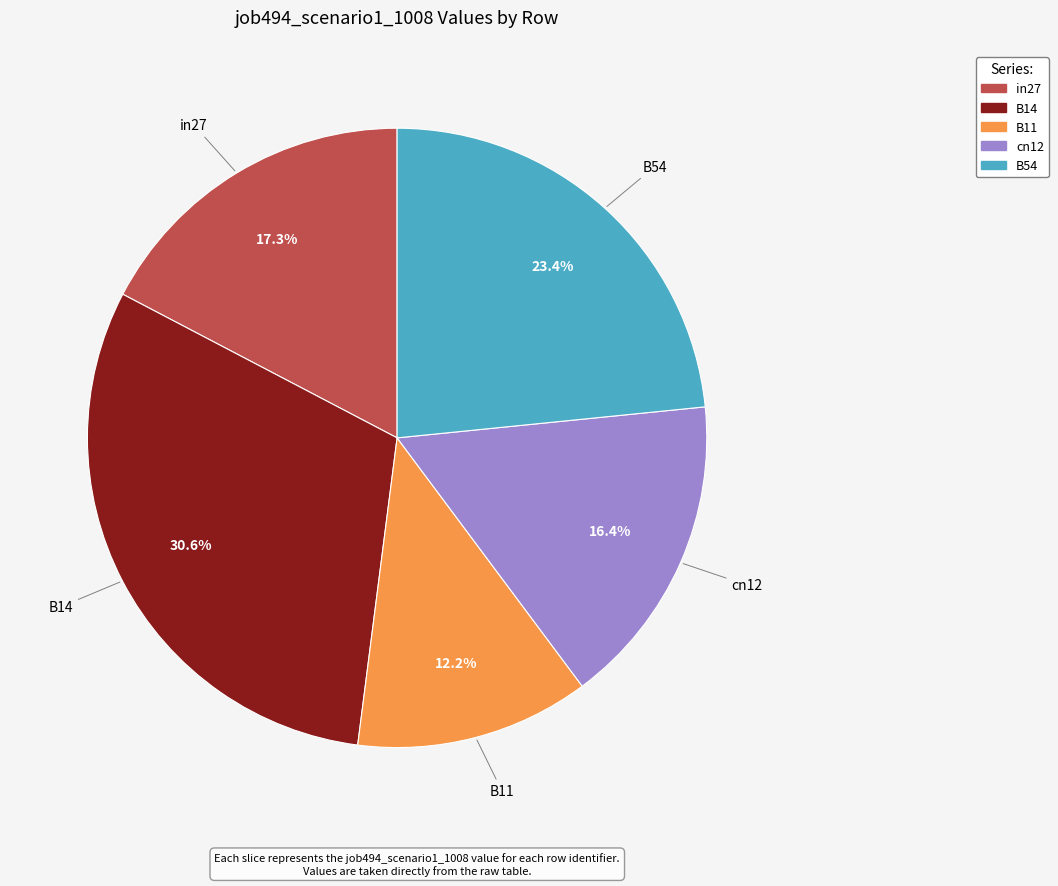

Which has a higher value, B11 or cn12?

cn12